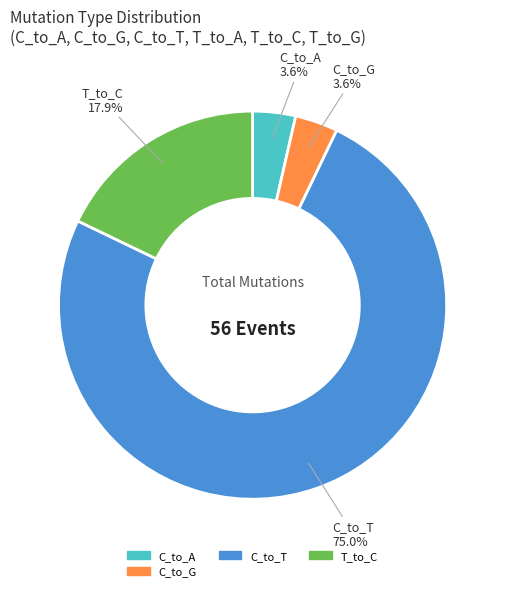

Is there any slice that represents more than half of the pie?

Yes